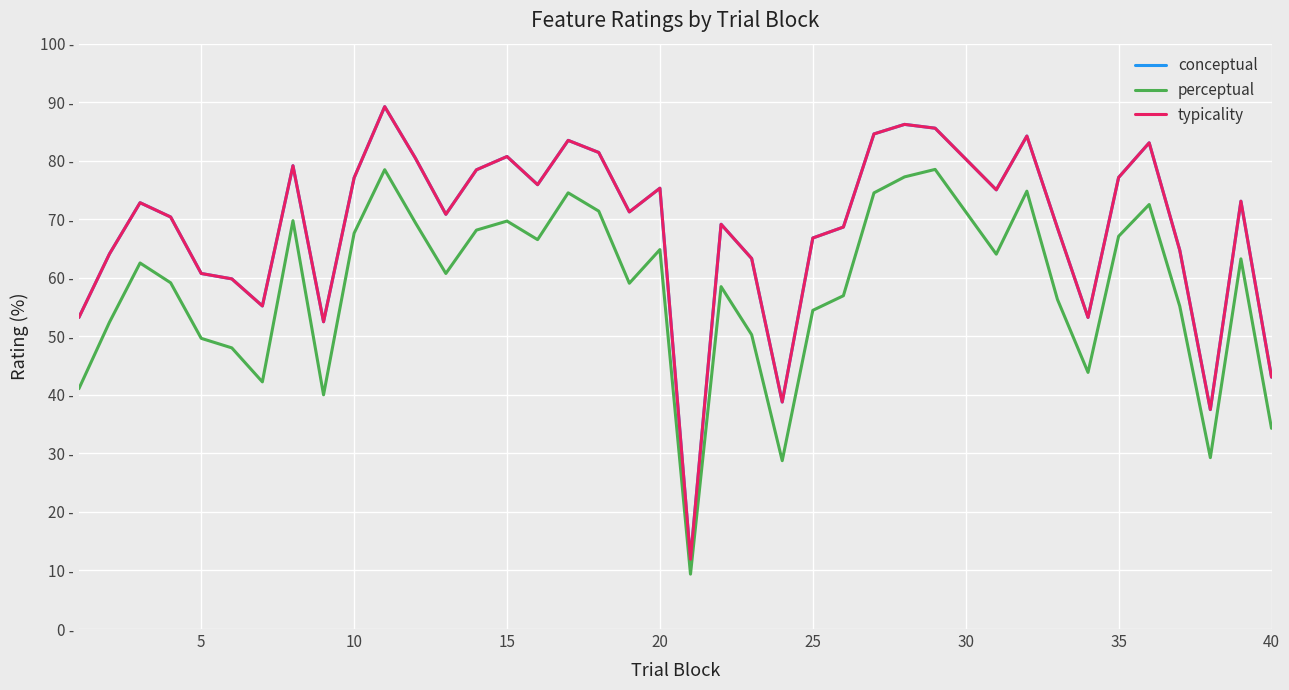

Is this an area chart (filled region under the line)?

No